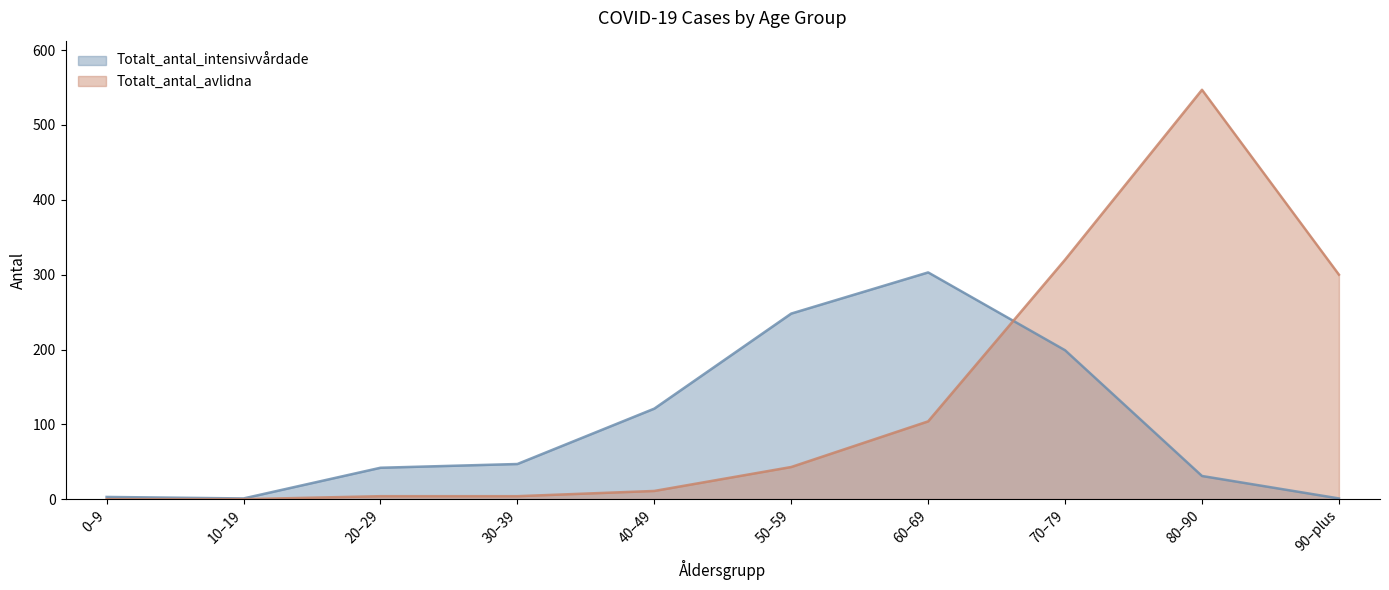

How many lines are shown in the chart?

2